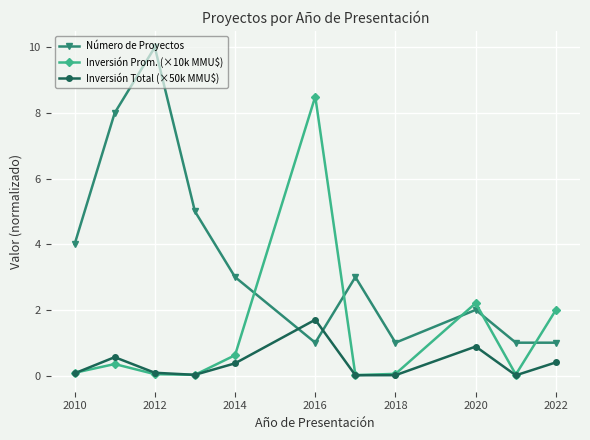

How many Número de Proyectos values are between 1 and 5?

9